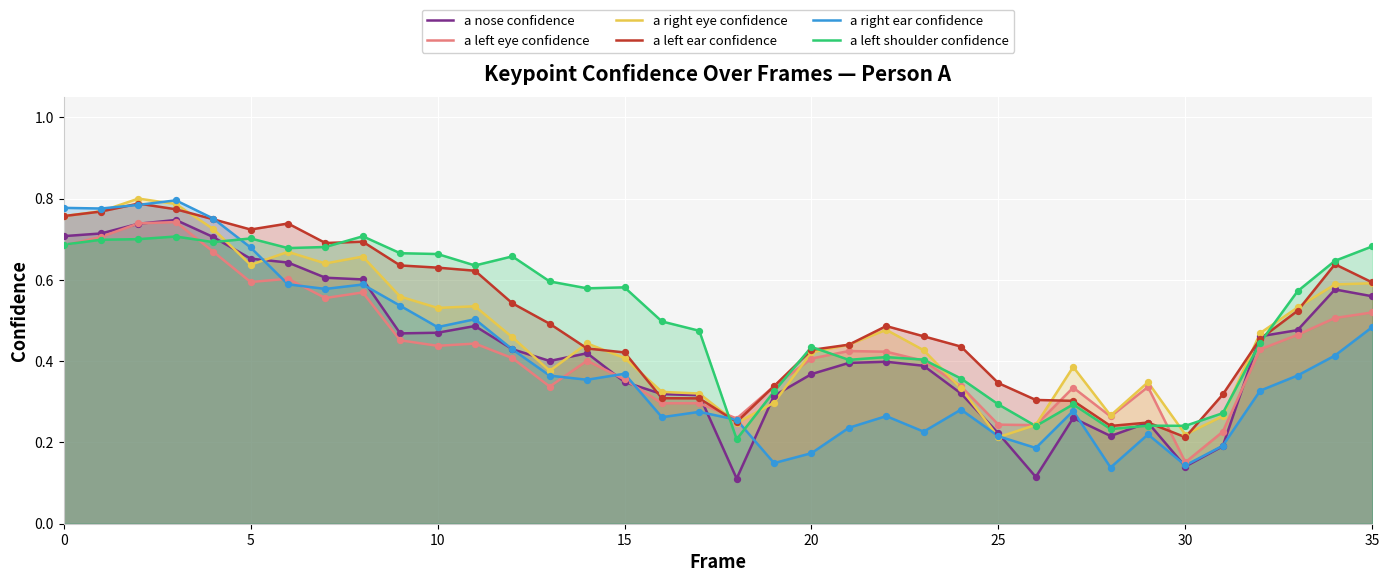

What are all the series names shown in the legend?

a nose confidence, a left eye confidence, a right eye confidence, a left ear confidence, a right ear confidence, a left shoulder confidence